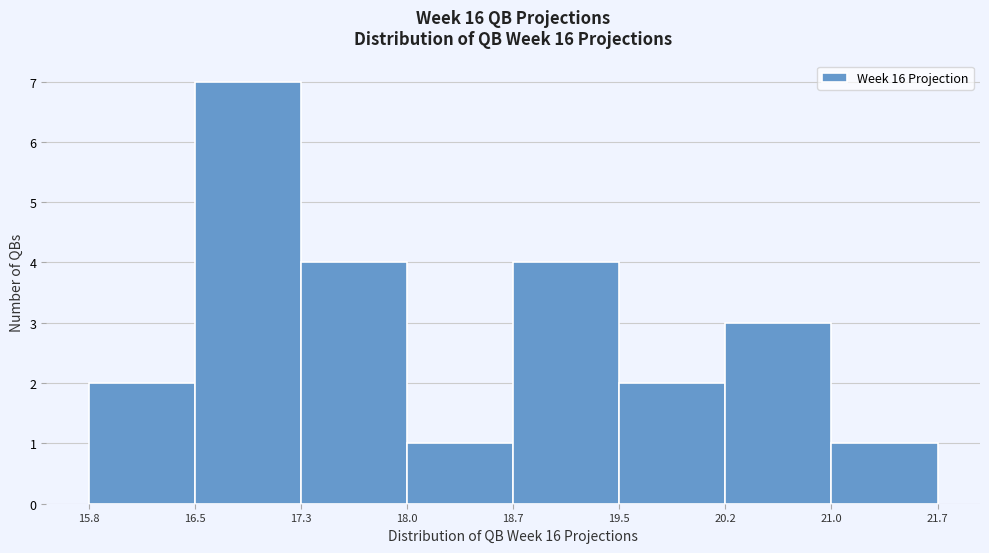

Which range on the x-axis has the tallest bar?

16.5 to 17.3